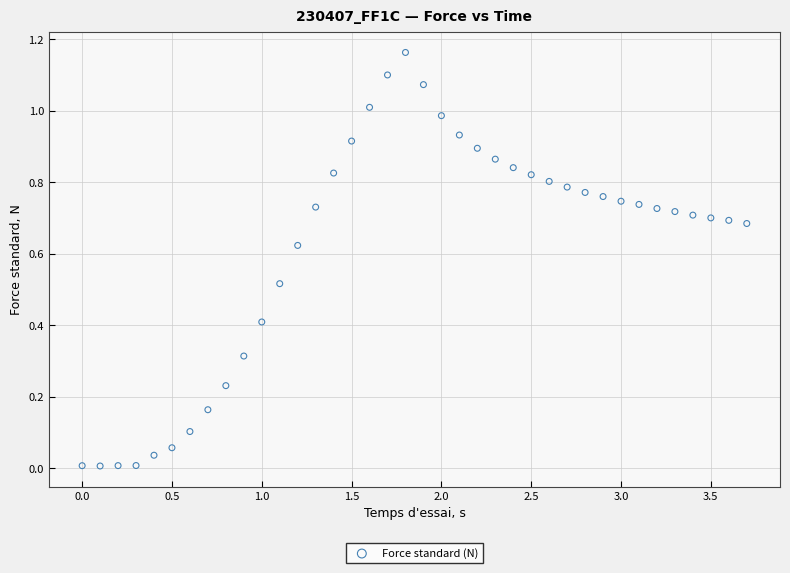

What is the range of X values (max minus min)?

3.7